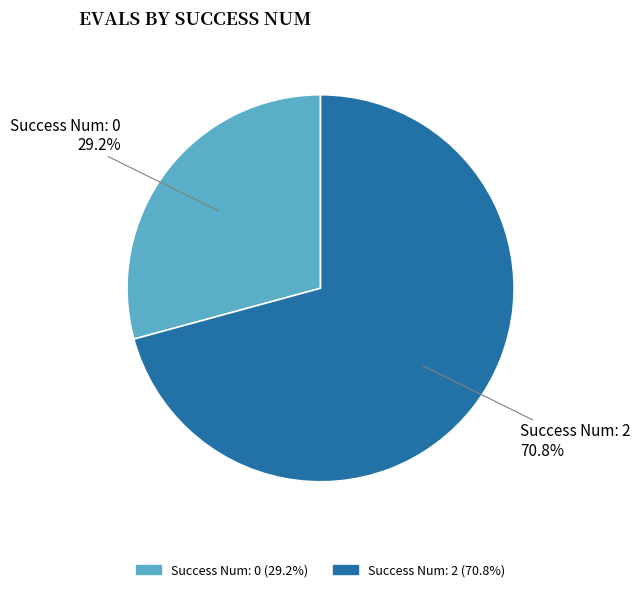

Is there a majority slice in this chart?

Yes